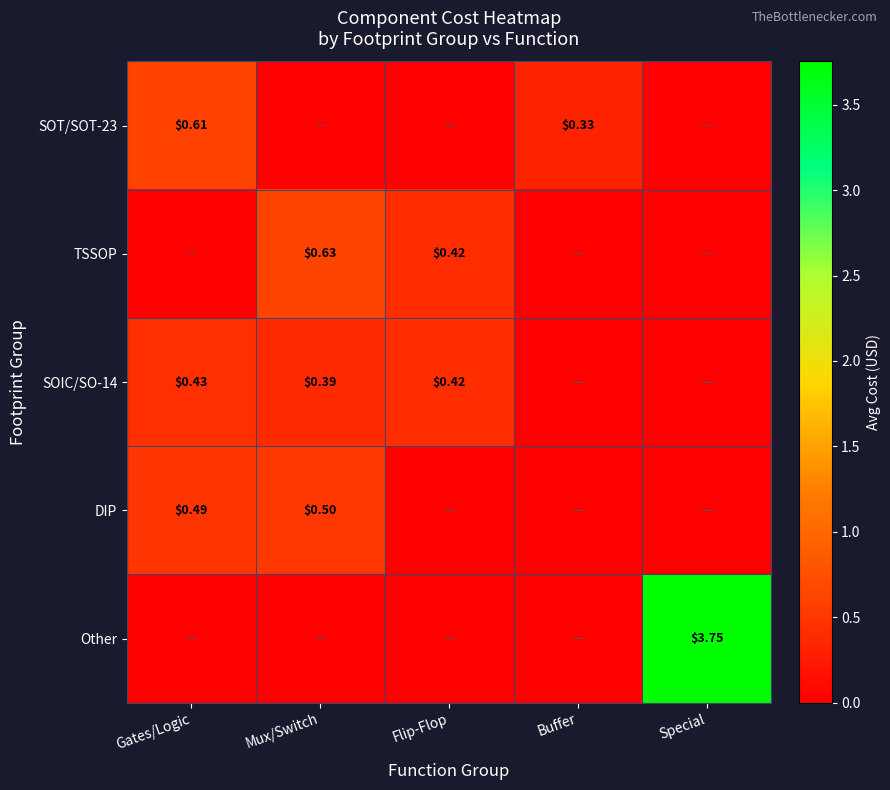

Which has a higher value, Buffer or Flip-Flop?

Buffer